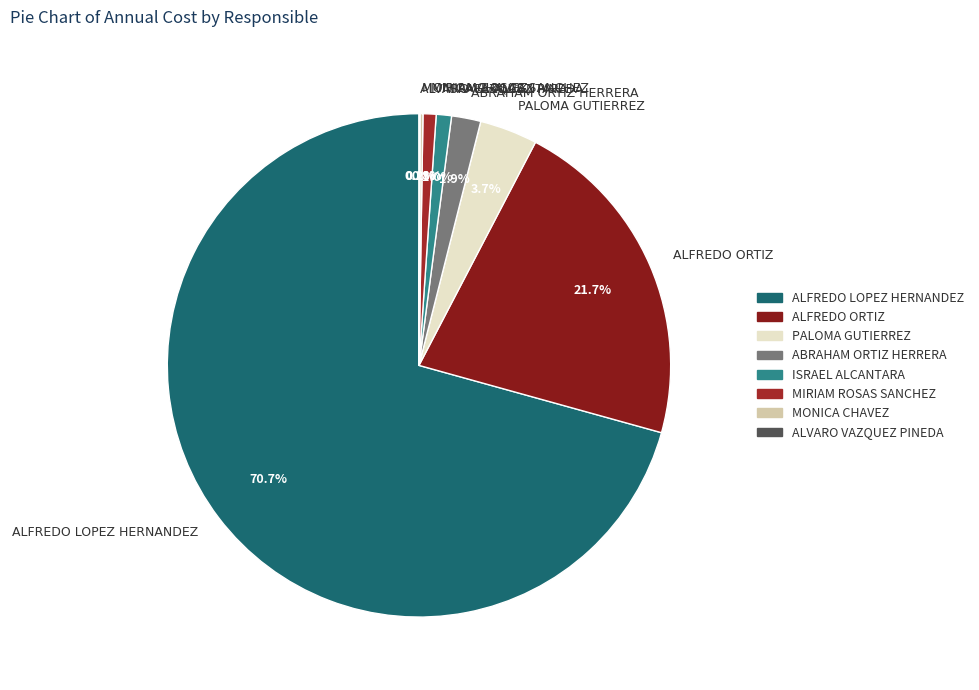

What portion of the pie excludes PALOMA GUTIERREZ?

96.3%